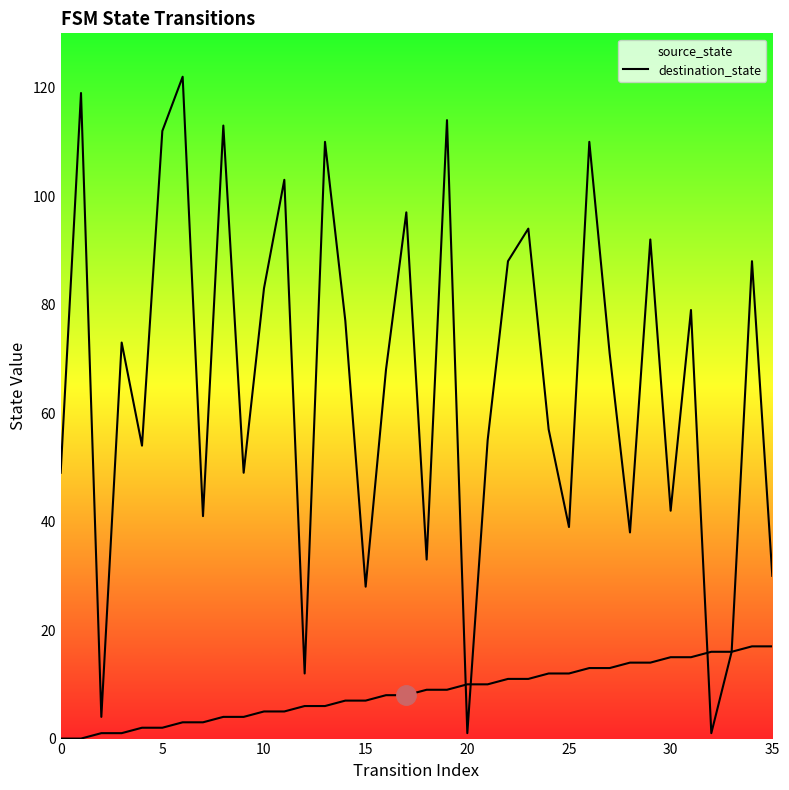

How many values in the destination_state series exceed 71?

17